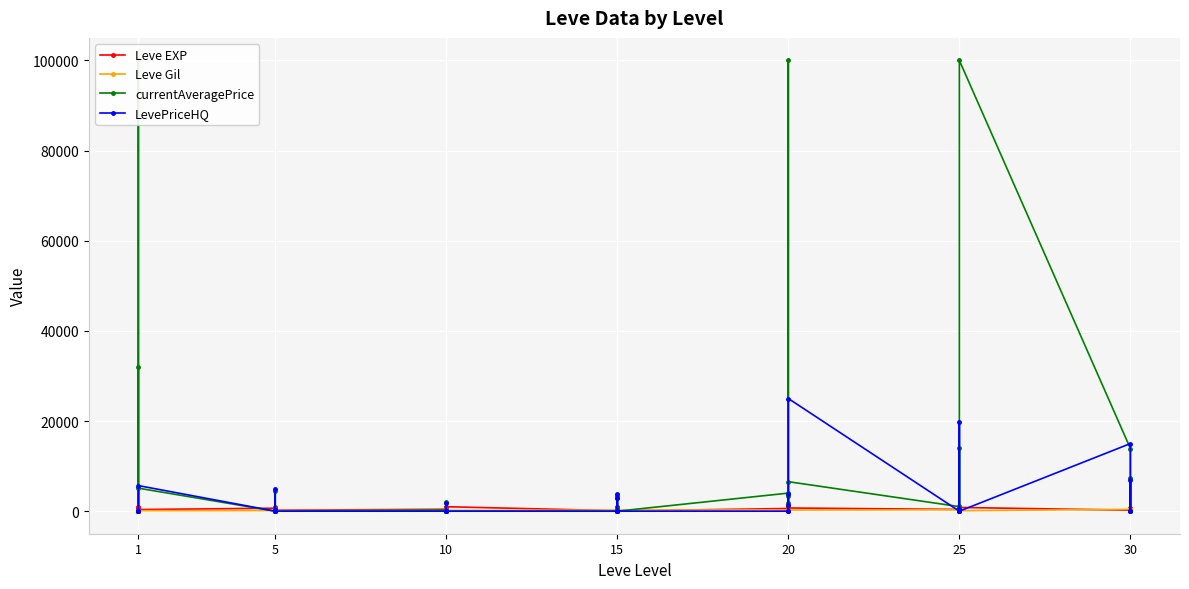

In LevePriceHQ, how many points are higher than both neighbors (excluding endpoints)?

12